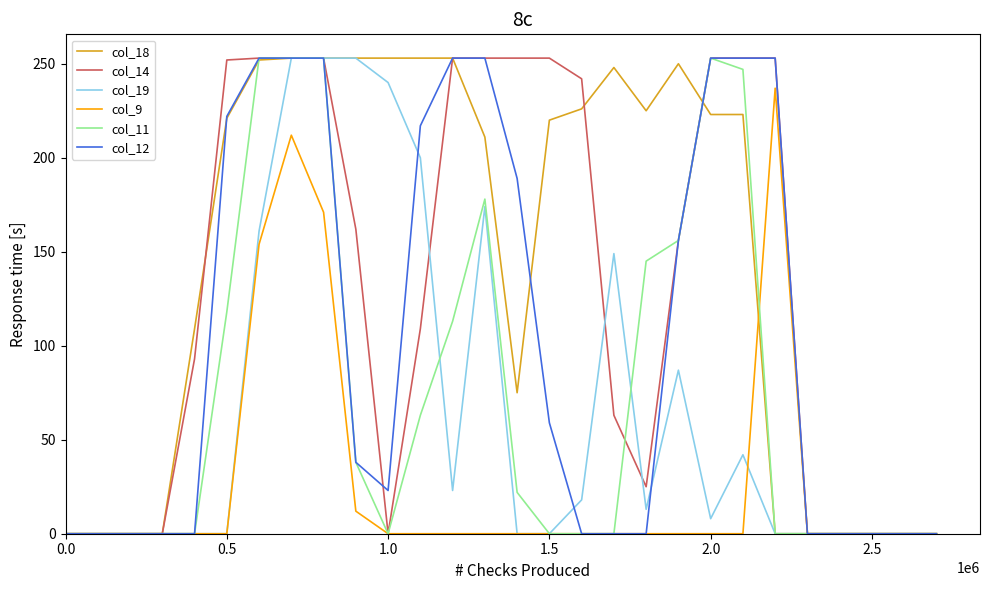

What is the greatest value displayed?

253